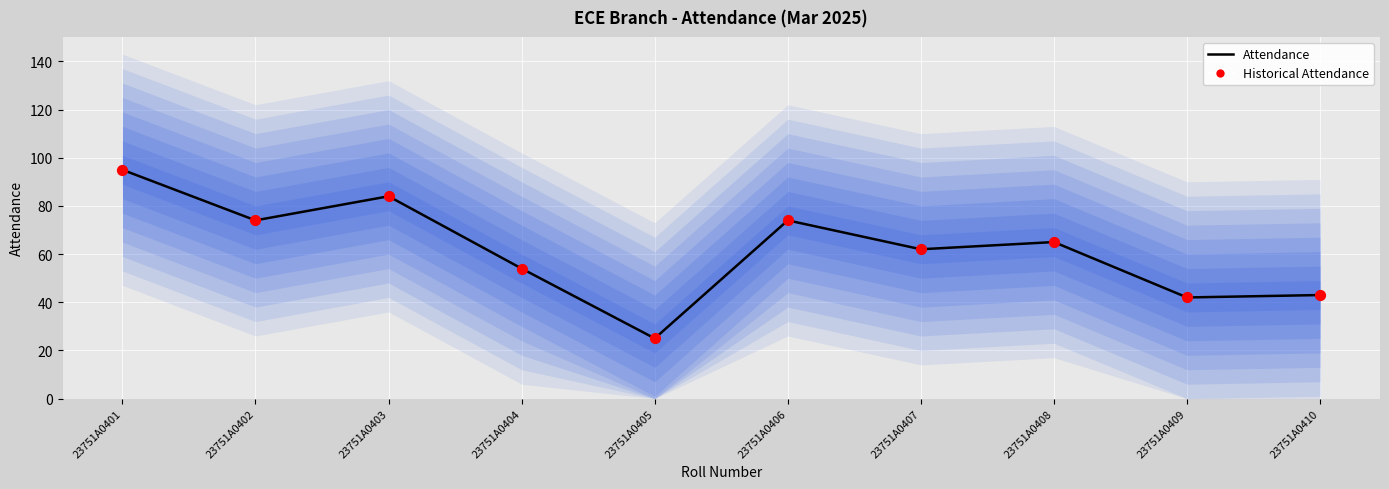

Which series contains the lowest Y value?

Attendance